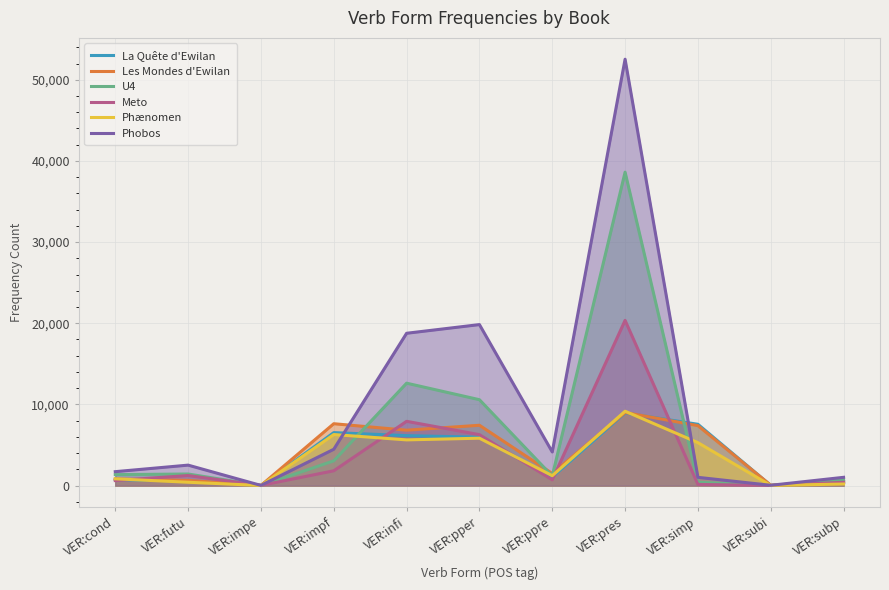

The Meto series shows 13 at VER:subi. True or false?

True